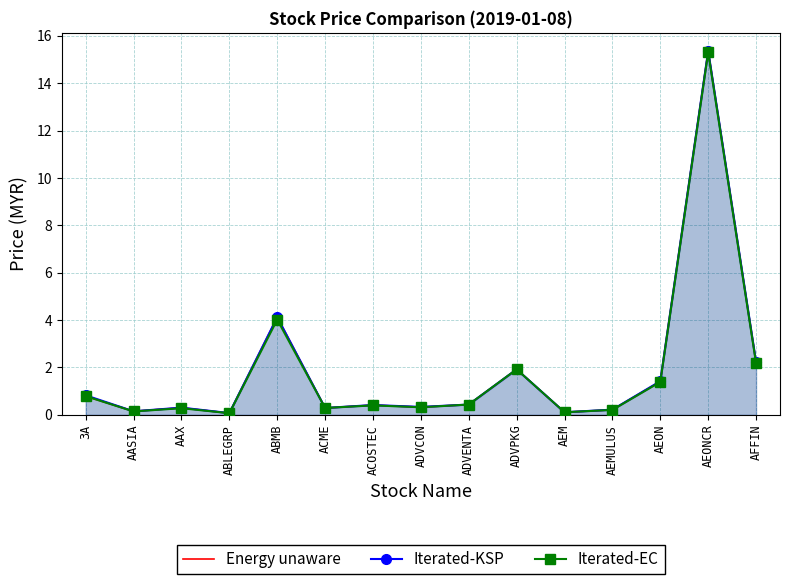

At AEON, list the series in order from largest to smallest.

Iterated-KSP, Energy unaware, Iterated-EC